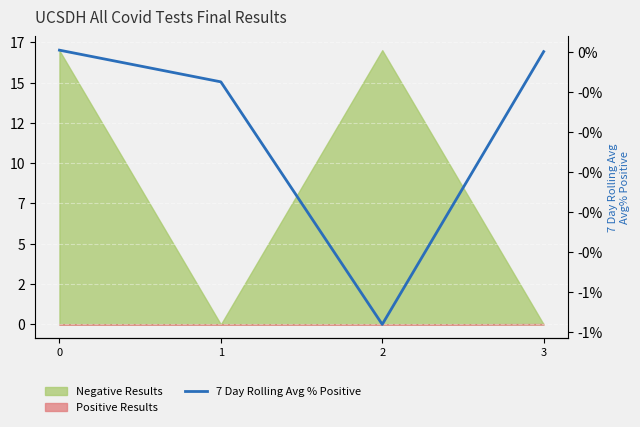

The chart shows a value of -0.0 at 2. True or false?

False